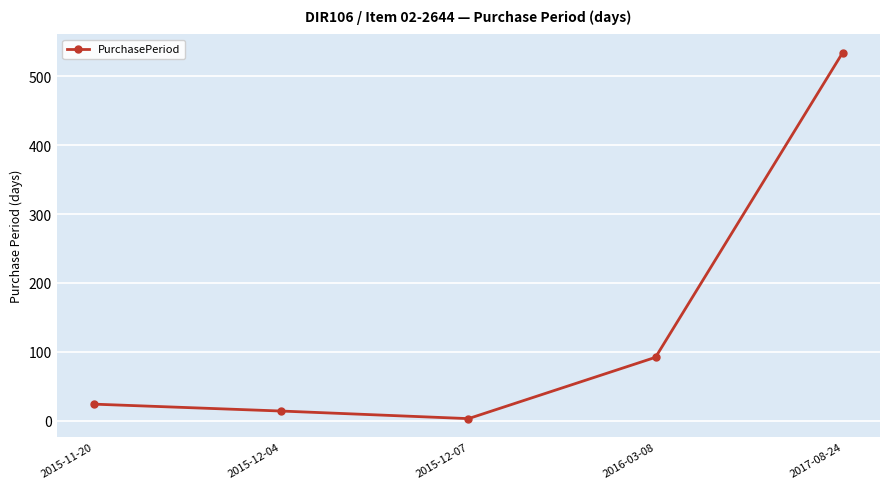

How many lines are shown in the chart?

1